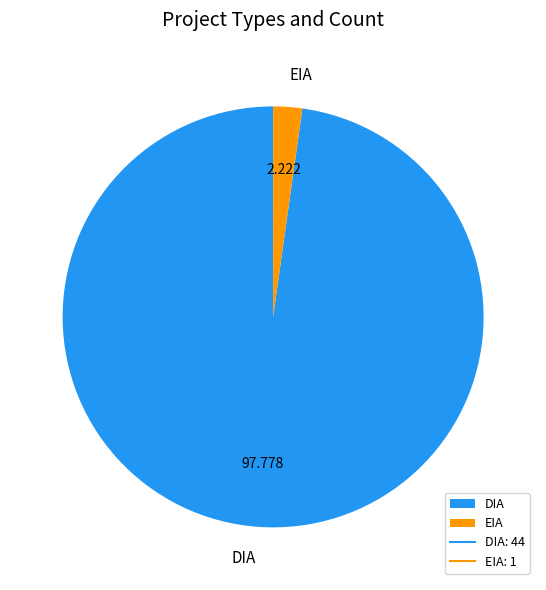

Is the sum of EIA and DIA greater than half?

Yes